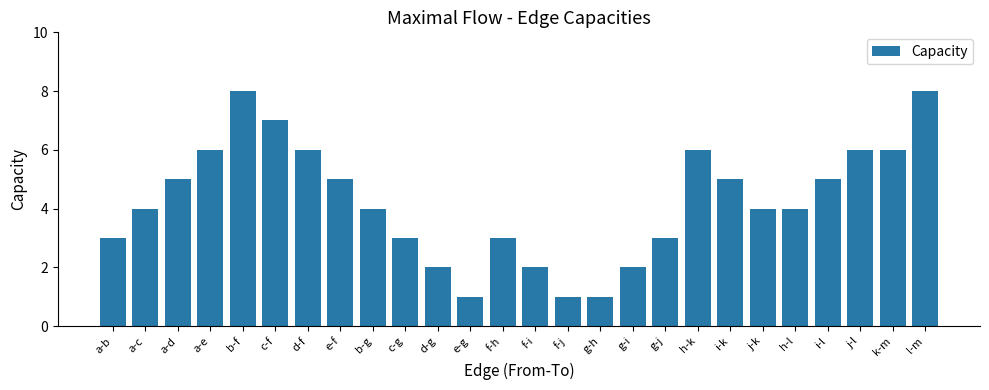

The chart shows a value of 3 at g-j. True or false?

True